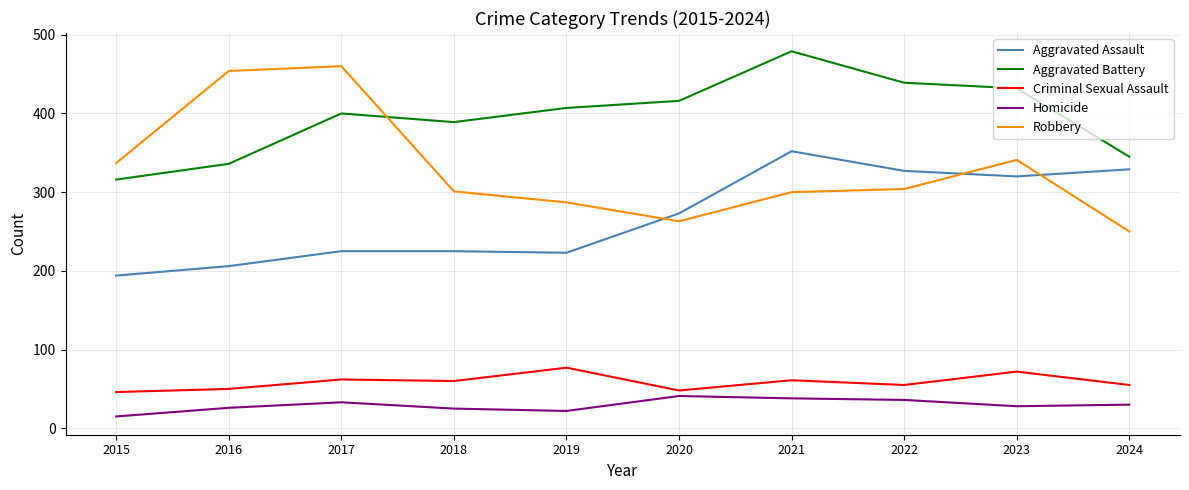

How many lines are shown in the chart?

5